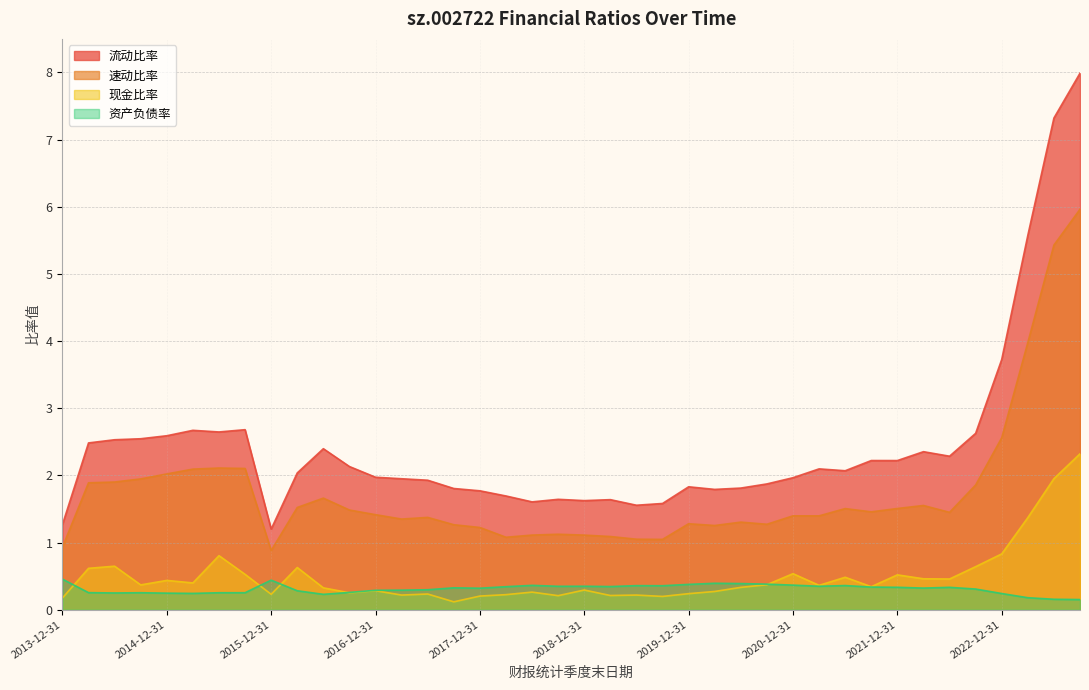

True or false: 速动比率 and 资产负债率 cross at least once.

False